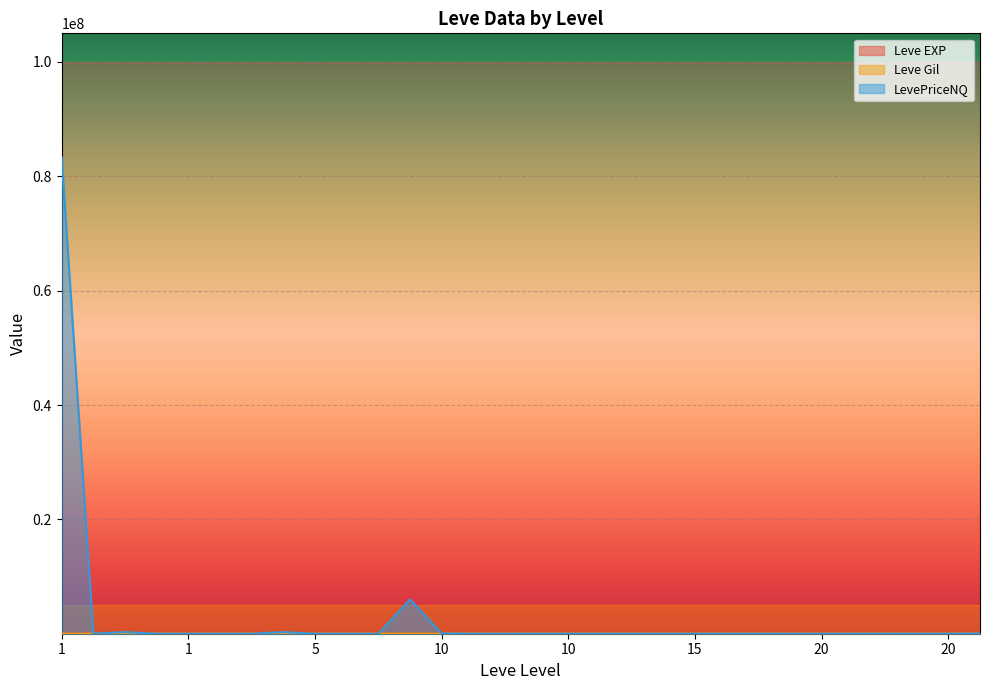

List the labels in order of Leve EXP value, largest first.

1, 1, 1, 1, 1, 20, 20, 15, 15, 20, 15, 15, 20, 20, 15, 20, 10, 10, 15, 5, 10, 5, 10, 10, 10, 5, 1, 5, 5, 5